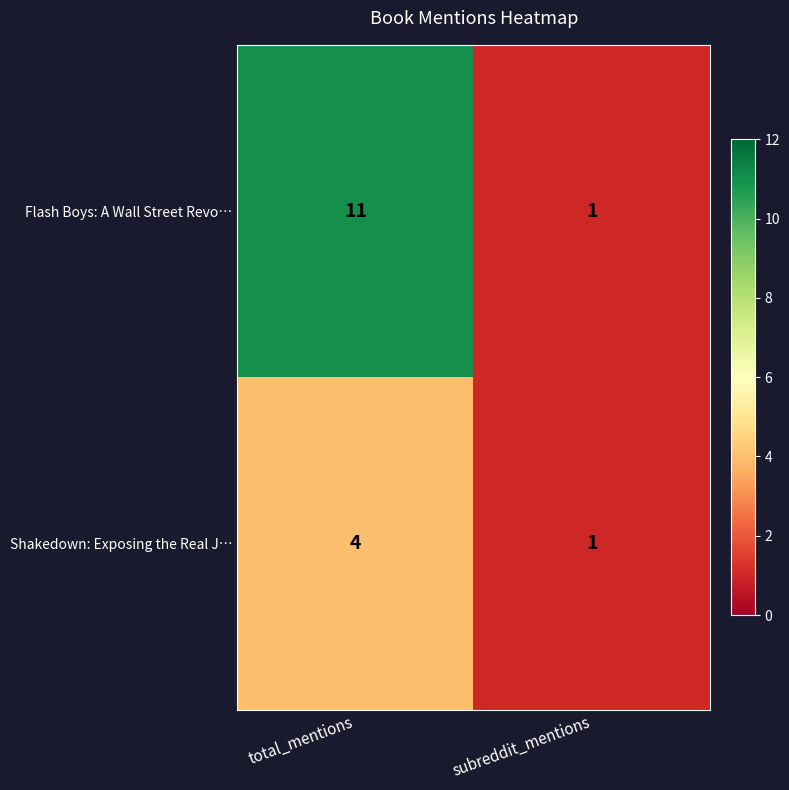

Reading right to left, what are all the values shown in this chart?

Flash Boys: A Wall Street Revo…: subreddit_mentions=1	total_mentions=11
Shakedown: Exposing the Real J…: subreddit_mentions=1	total_mentions=4